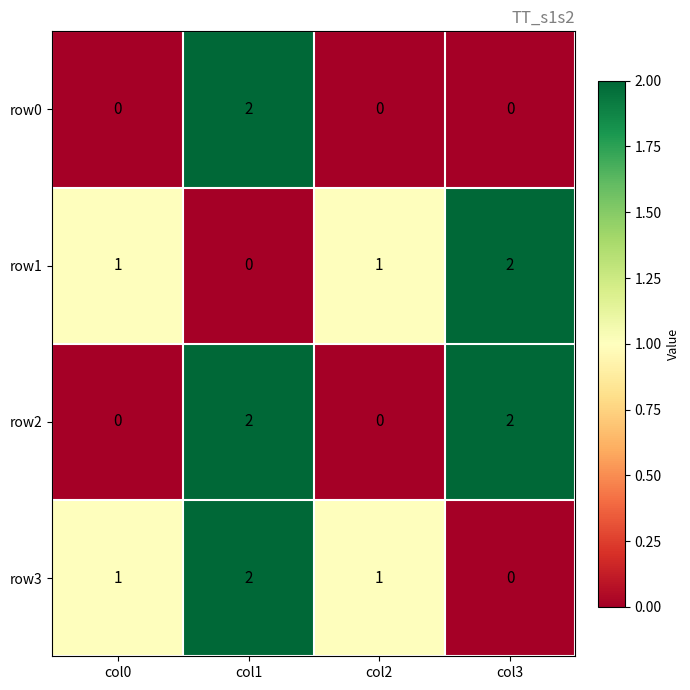

At how many categories does at least one series exceed 0?

4